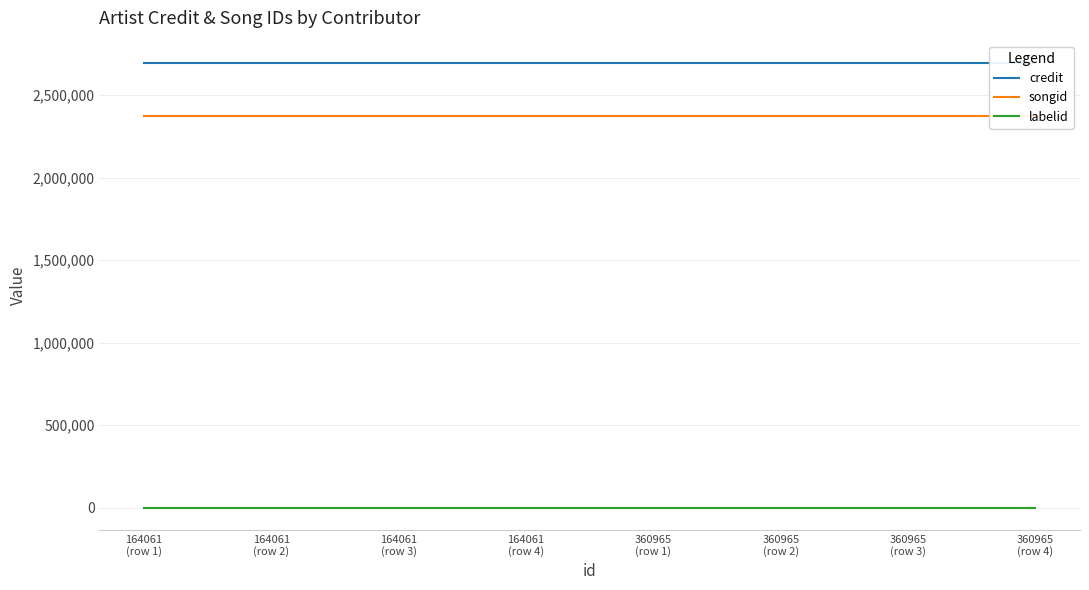

What are all the series names shown in the legend?

credit, songid, labelid